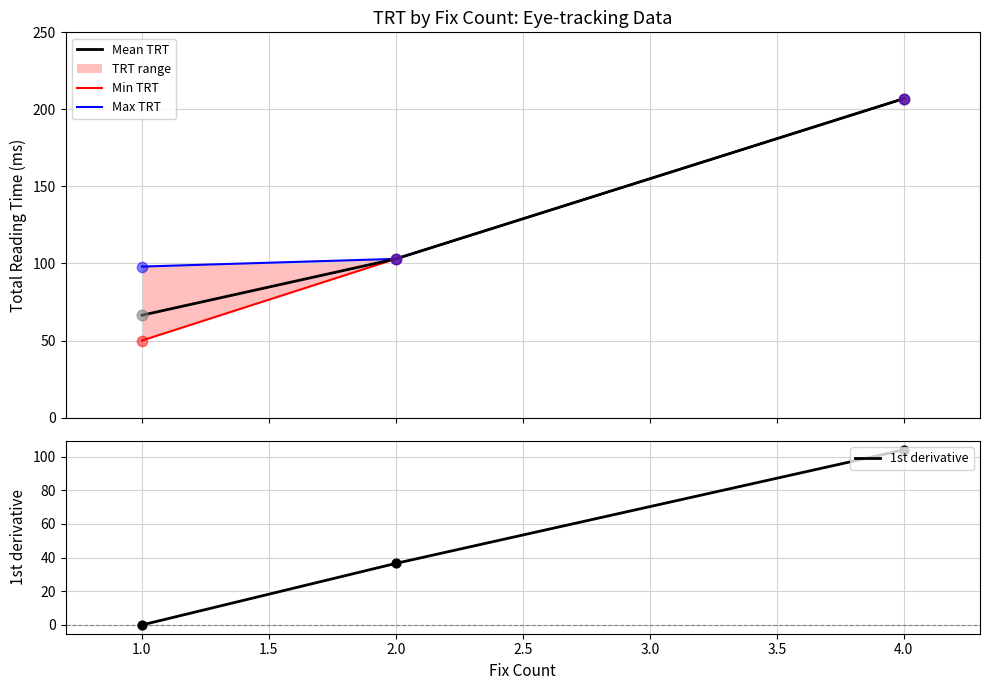

What is the minimum value for Mean TRT?

66.4